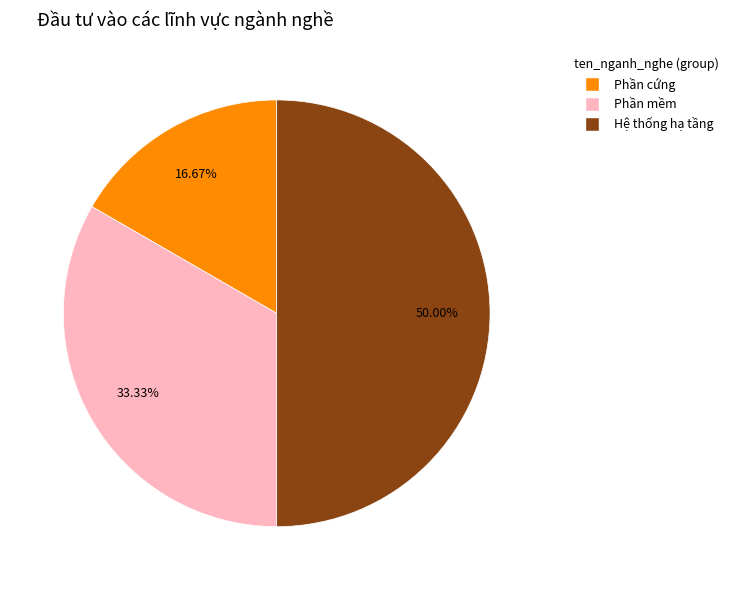

Count the number of slices in the pie.

3